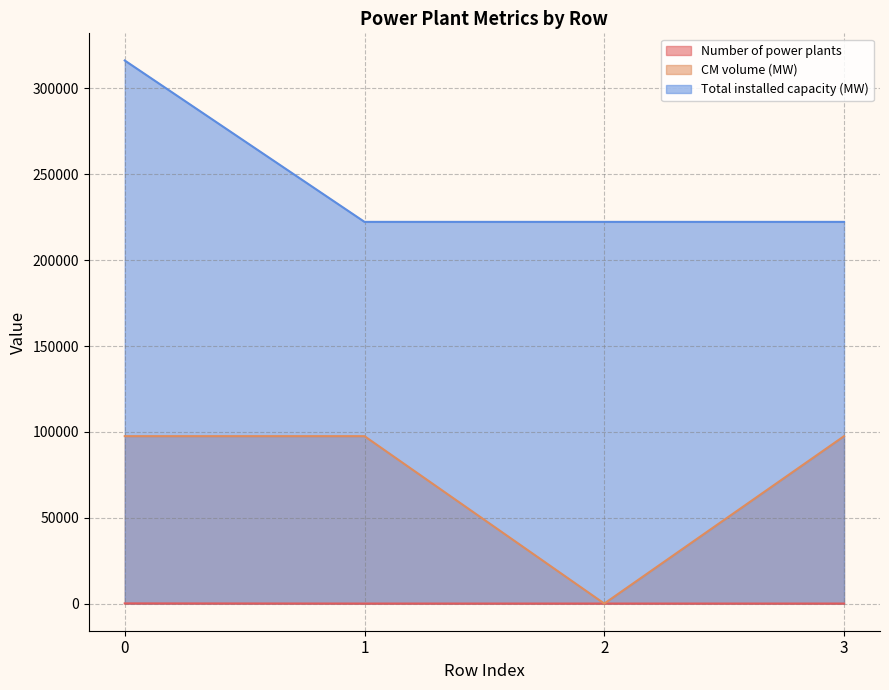

Which series has the largest total across all categories?

Total installed capacity (MW)